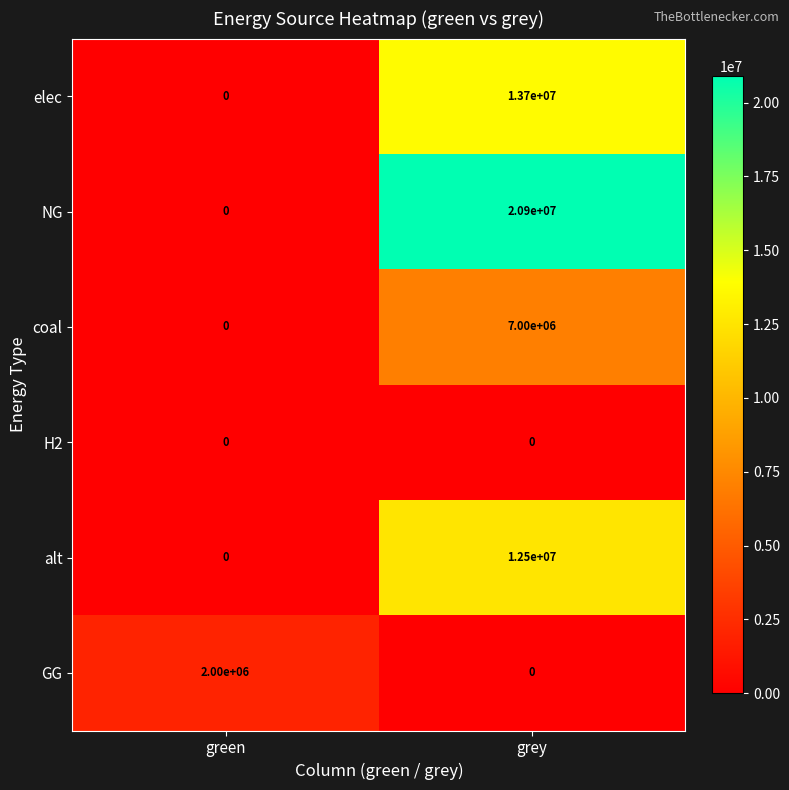

What is the difference between the maximum and minimum values in the NG series?

20900000